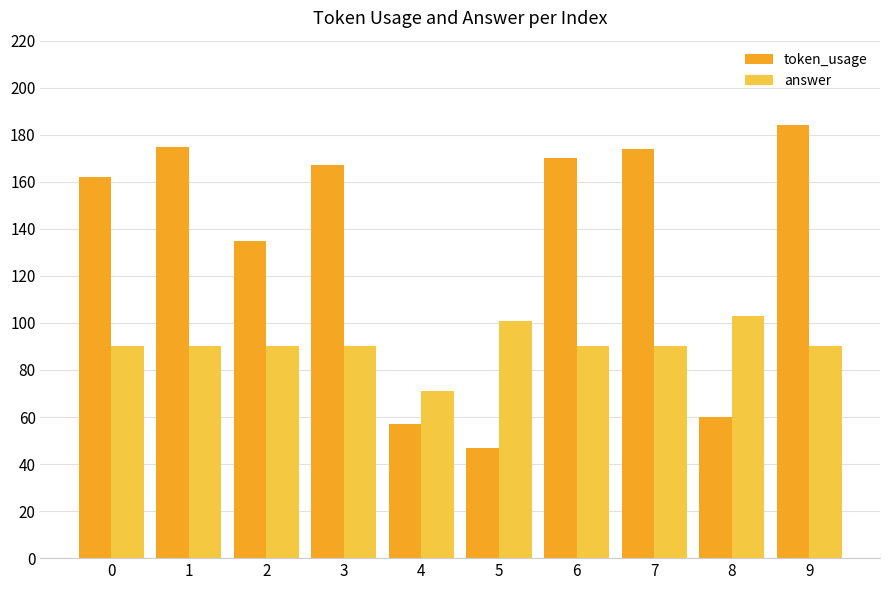

What is the value of the answer bar at the 3rd from the left?

90